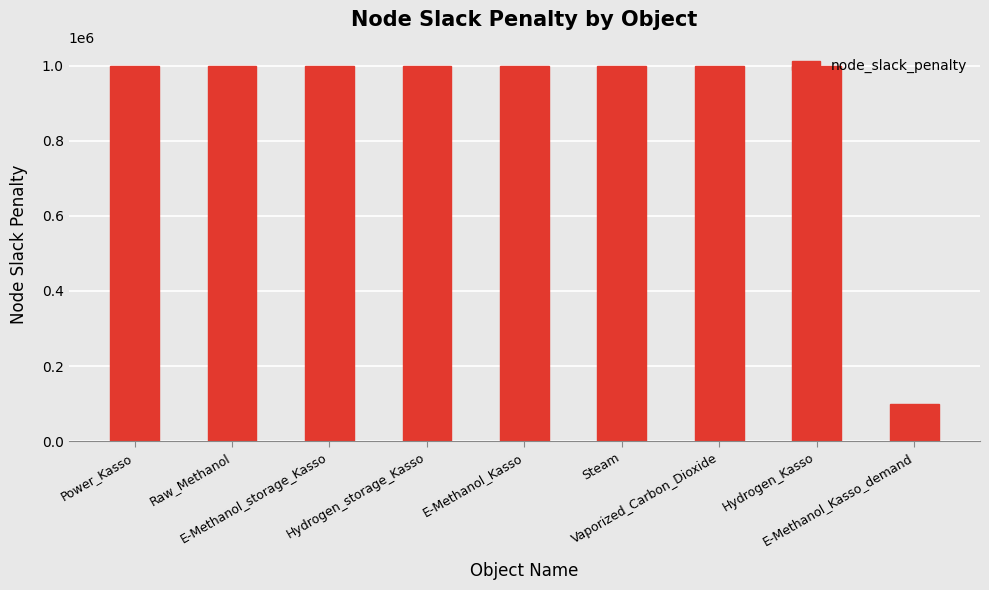

Is it true that the value at Hydrogen_storage_Kasso is 1000000?

True